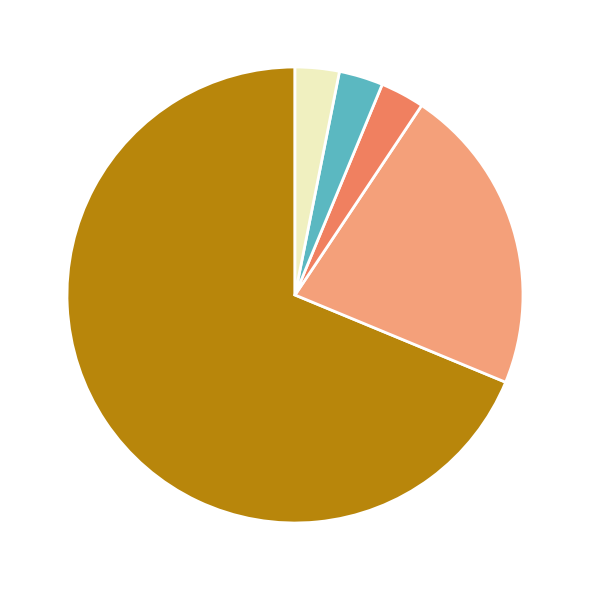

Is there a majority slice in this chart?

Yes